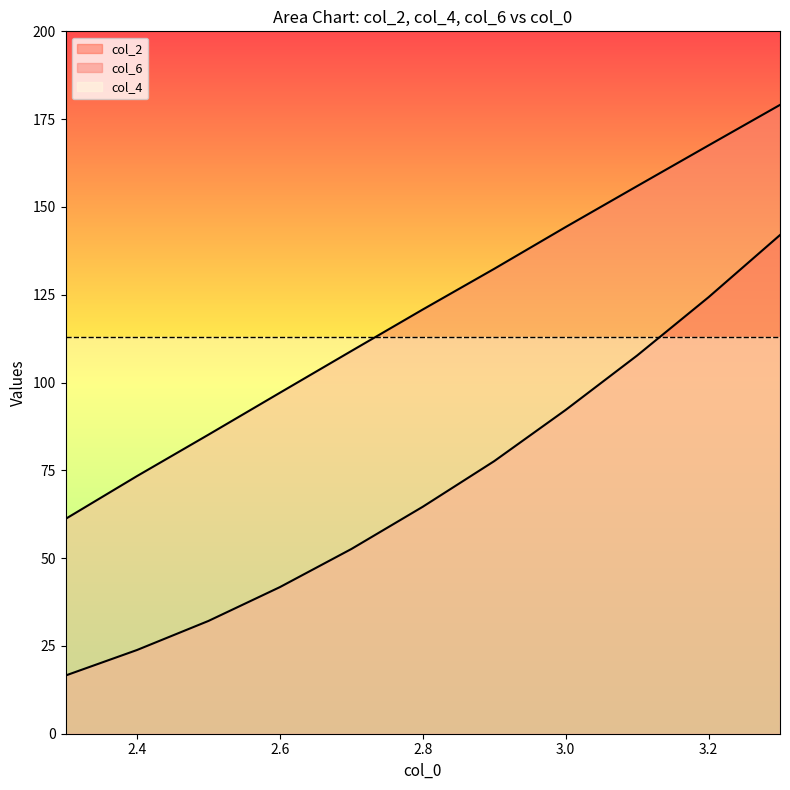

What is the sum of all col_6 values?

1325.7